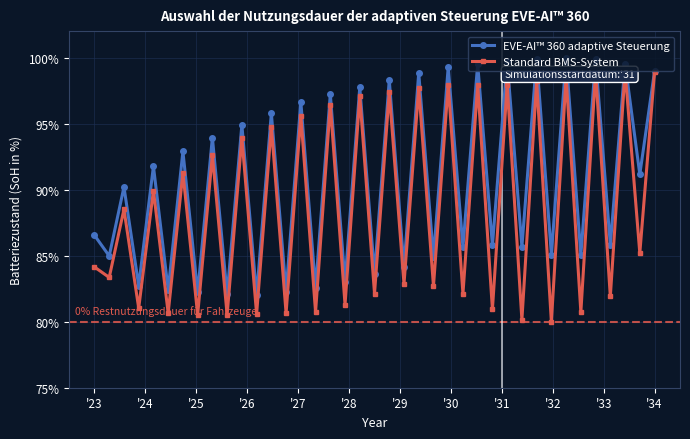

Which series has the largest total across all categories?

EVE-AI™ 360 adaptive Steuerung